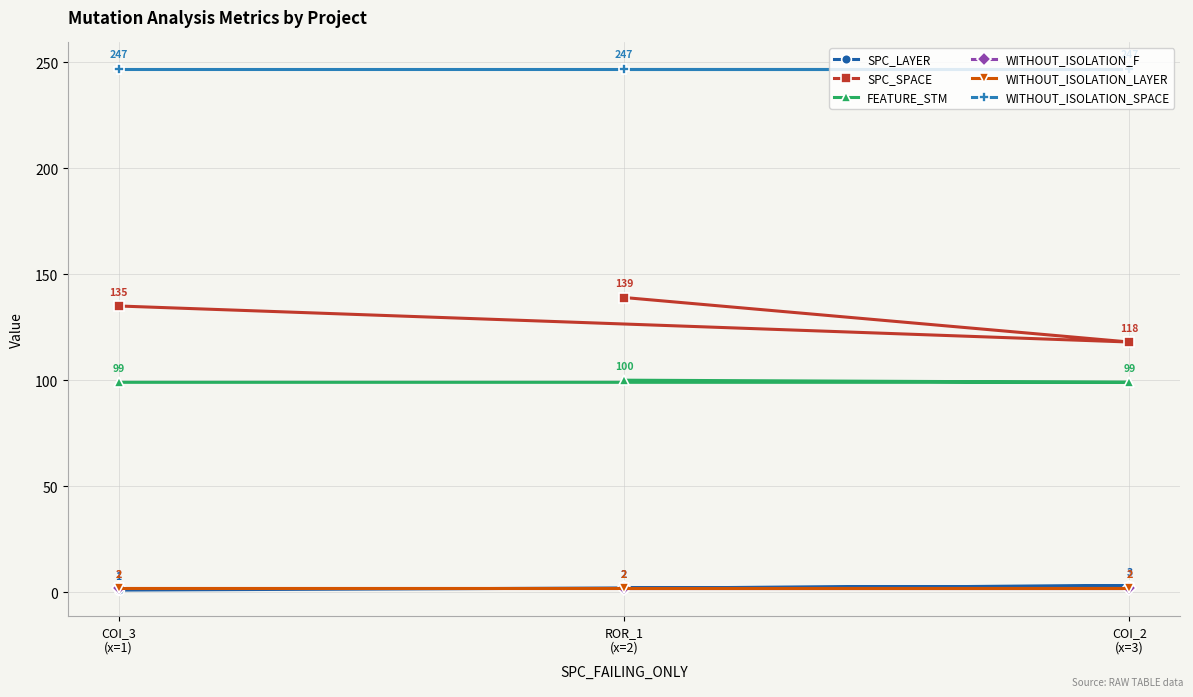

Which series has the largest range (max minus min)?

SPC_SPACE